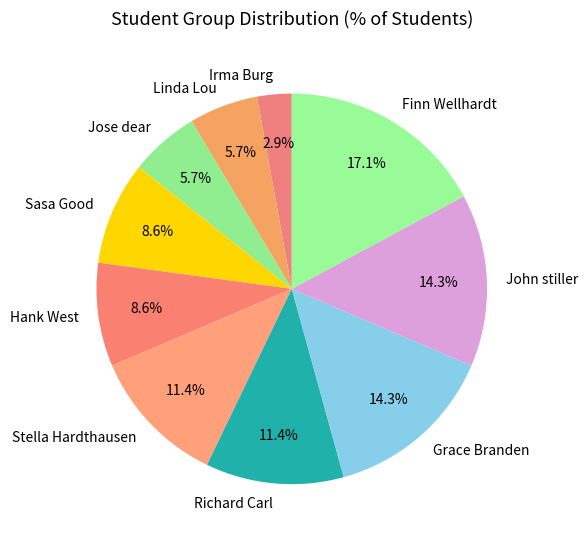

To the nearest percent, what is the combined percentage of Jose dear and John stiller?

20%